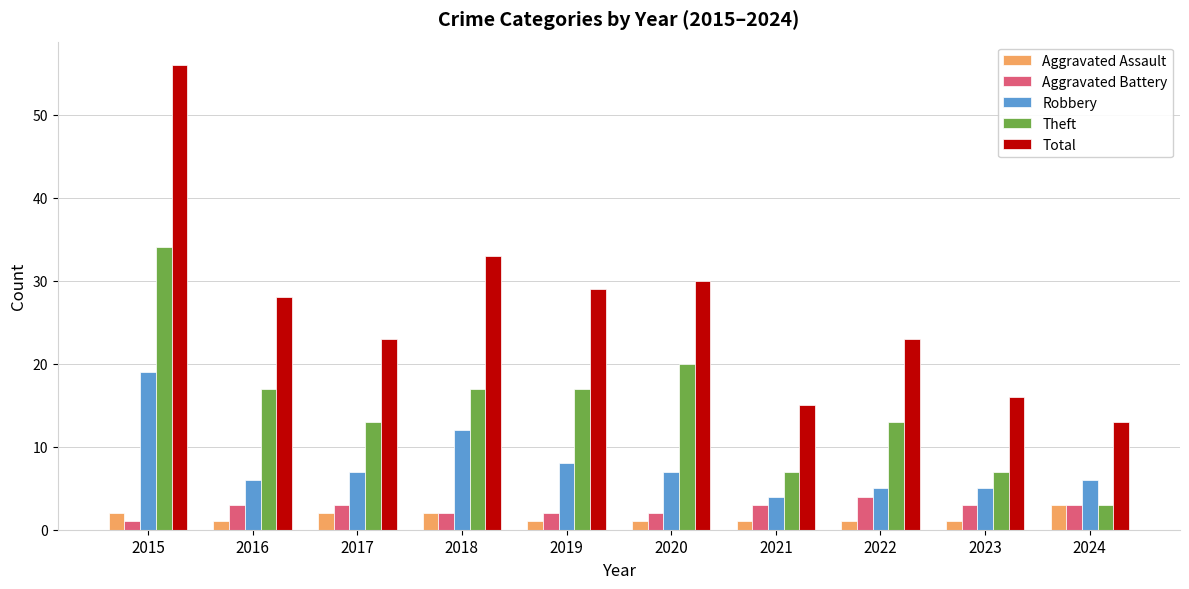

Reading left to right, list all the values displayed in this chart.

Aggravated Assault: 2015=2	2016=1	2017=2	2018=2	2019=1	2020=1	2021=1	2022=1	2023=1	2024=3
Aggravated Battery: 2015=1	2016=3	2017=3	2018=2	2019=2	2020=2	2021=3	2022=4	2023=3	2024=3
Robbery: 2015=19	2016=6	2017=7	2018=12	2019=8	2020=7	2021=4	2022=5	2023=5	2024=6
Theft: 2015=34	2016=17	2017=13	2018=17	2019=17	2020=20	2021=7	2022=13	2023=7	2024=3
Total: 2015=56	2016=28	2017=23	2018=33	2019=29	2020=30	2021=15	2022=23	2023=16	2024=13